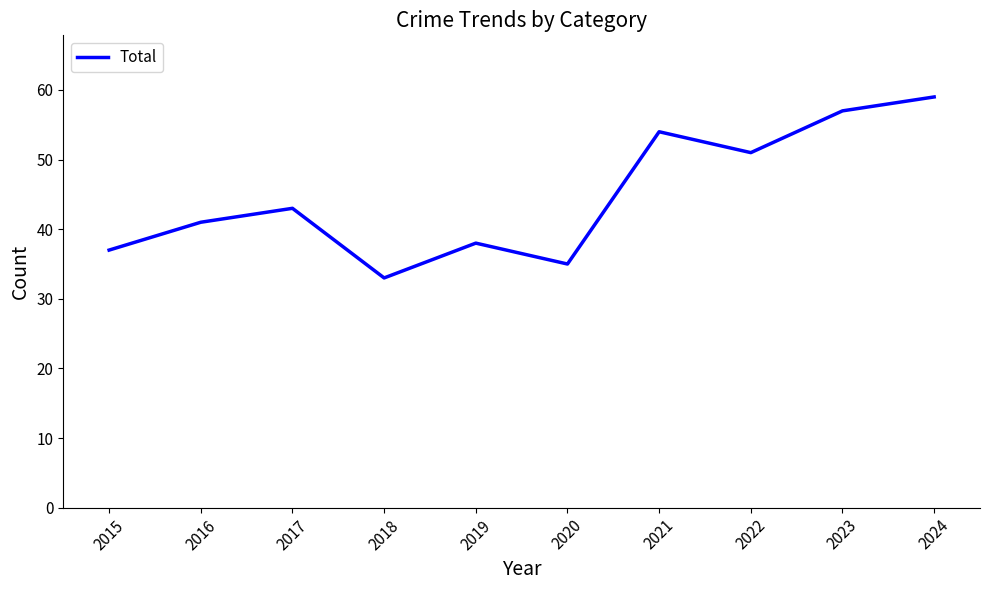

Reading left to right, what are all the values shown in this chart?

37	41	43	33	38	35	54	51	57	59